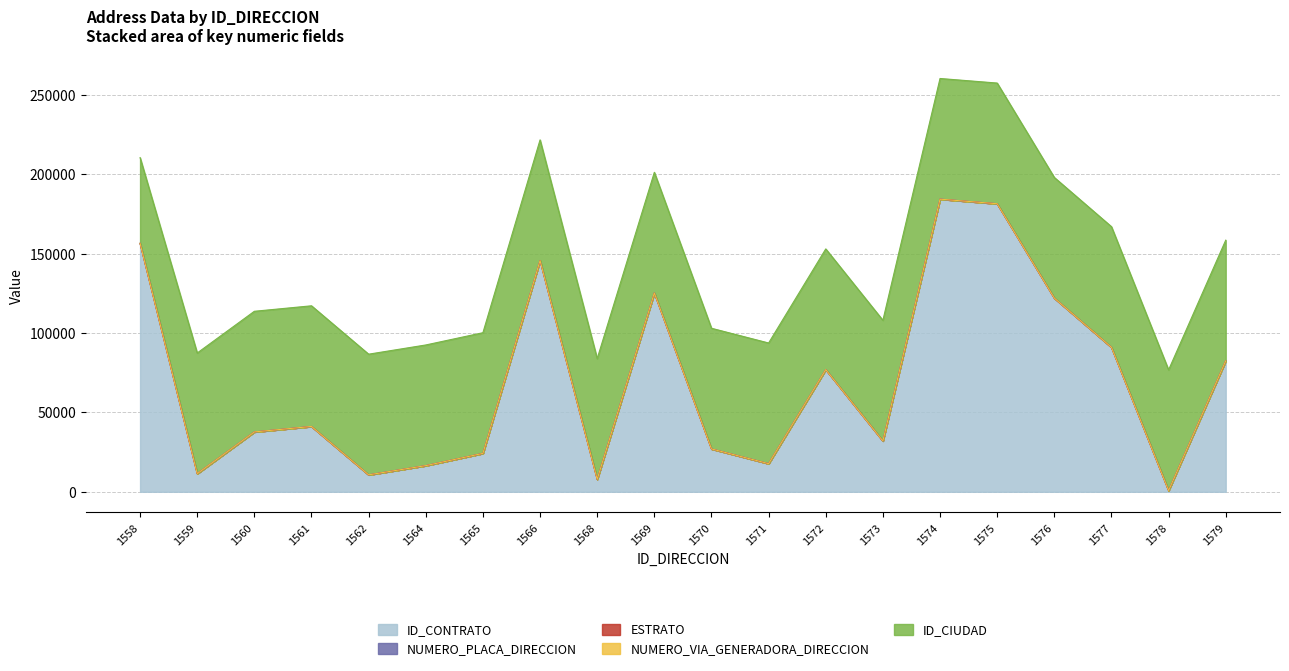

True or false: NUMERO_VIA_GENERADORA_DIRECCION and ID_CIUDAD intersect in this chart.

False